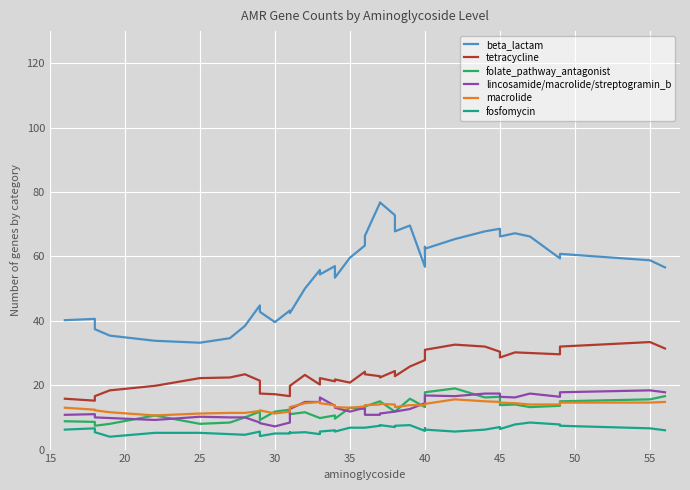

How many categories are shown in the chart?

40